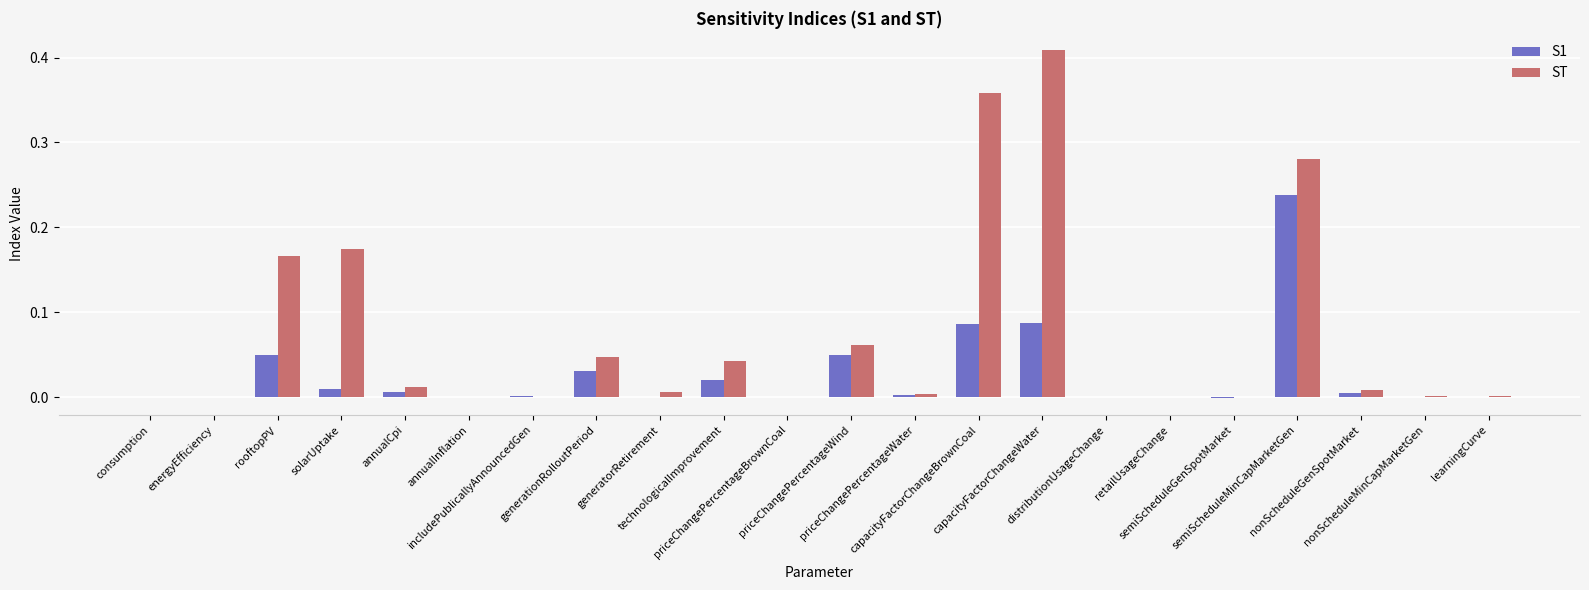

Which series has the largest total across all categories?

ST